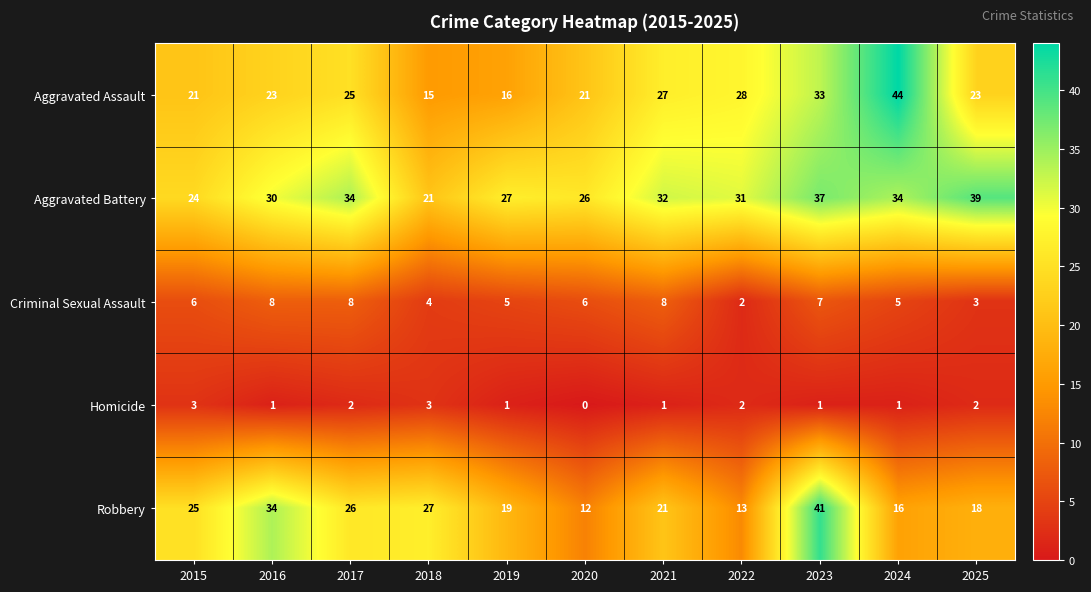

Is it true that Robbery equals 11 at 2025?

False